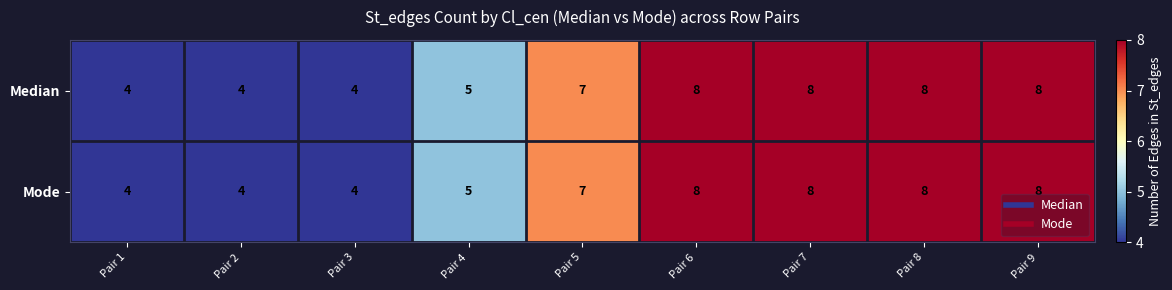

What is the smallest value displayed?

4